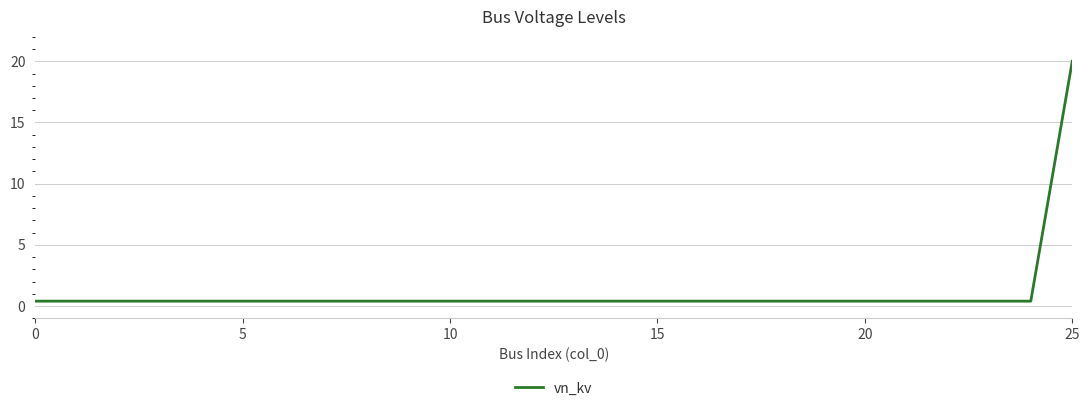

What is the maximum value shown in the chart?

20.0